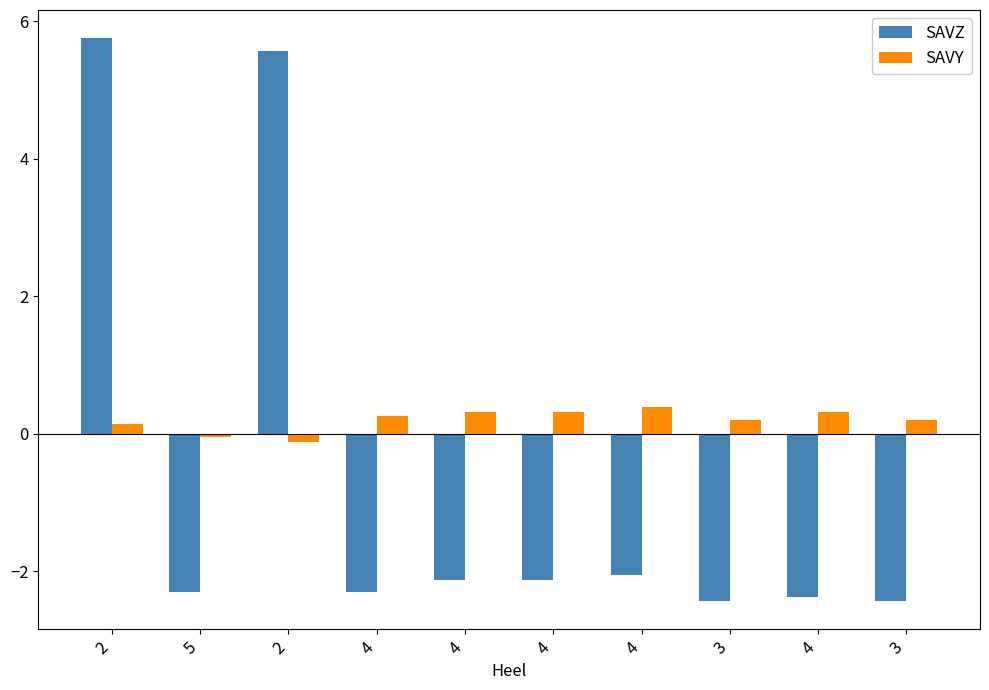

Where is SAVZ nearest to the value 1?

4